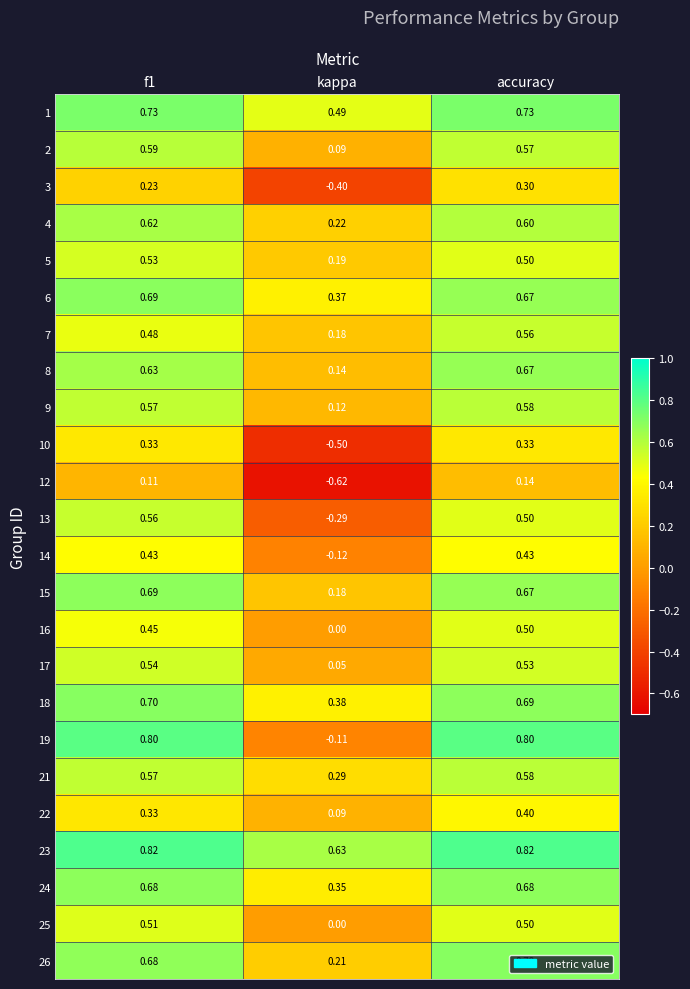

Which series has the largest range (max minus min)?

19